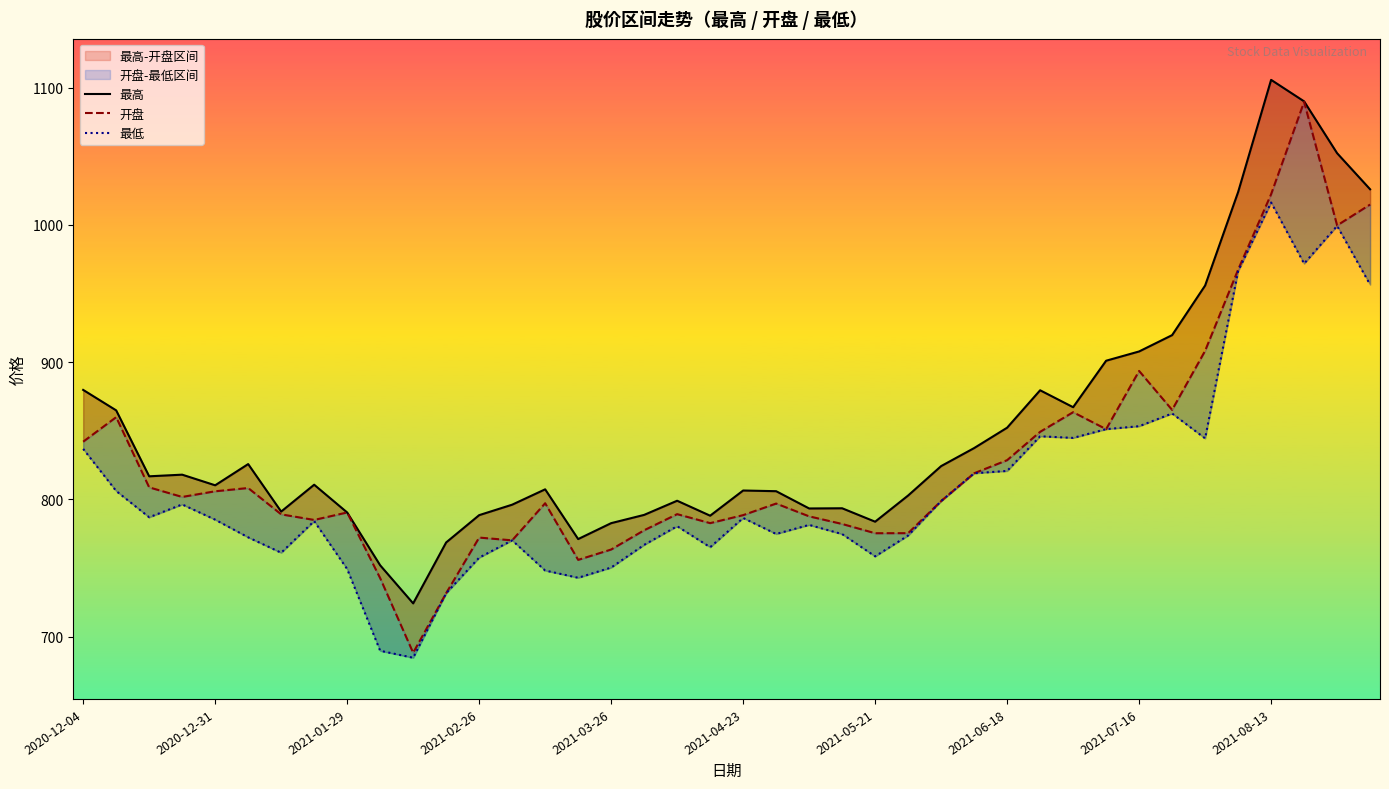

What are all the series names shown in the legend?

最高, 开盘, 最低